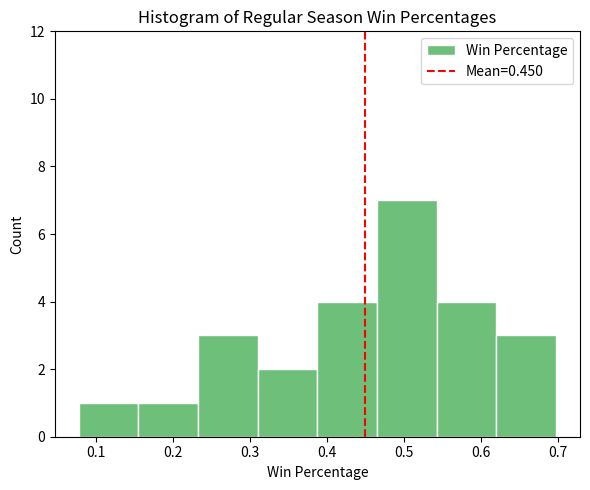

Which range on the x-axis has the tallest bar?

0.47 to 0.54